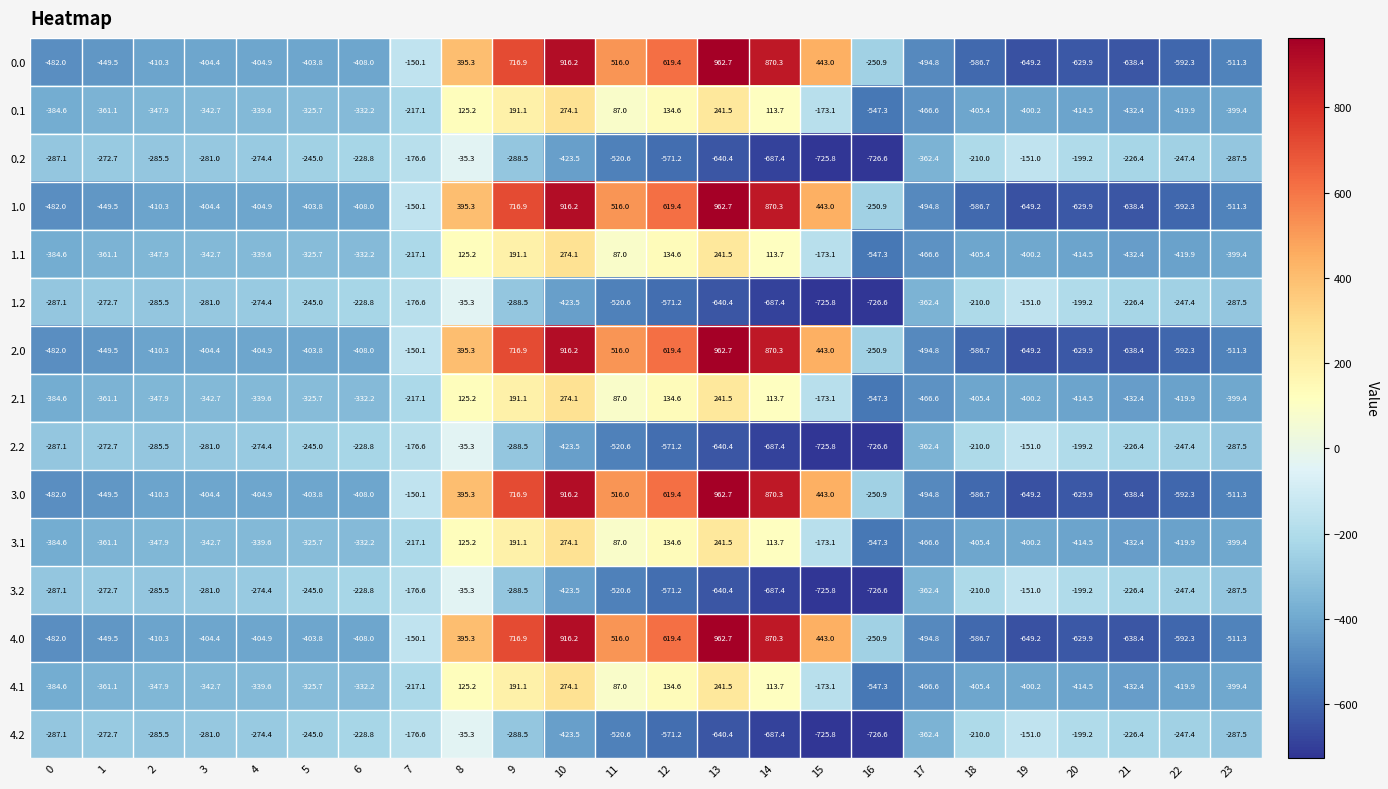

Rank the categories by 2.2 value from highest to lowest.

8, 19, 7, 20, 18, 21, 6, 5, 22, 1, 4, 3, 2, 0, 23, 9, 17, 10, 11, 12, 13, 14, 15, 16